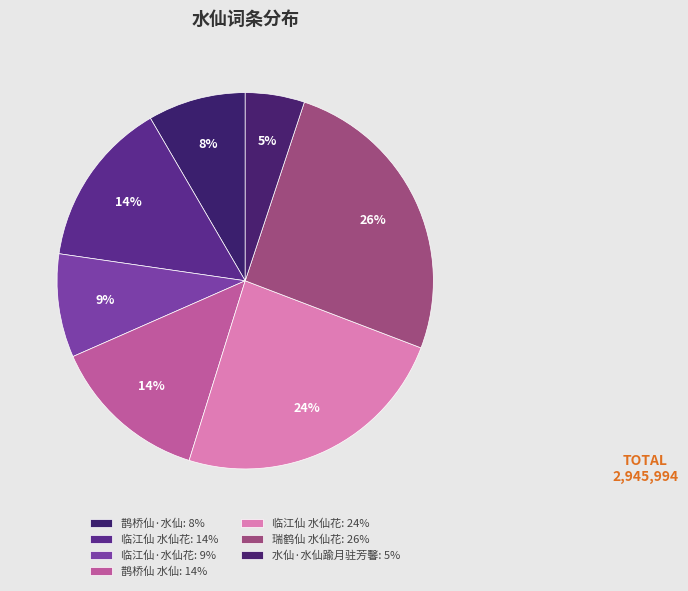

Which slice is the largest?

瑞鹤仙 水仙花